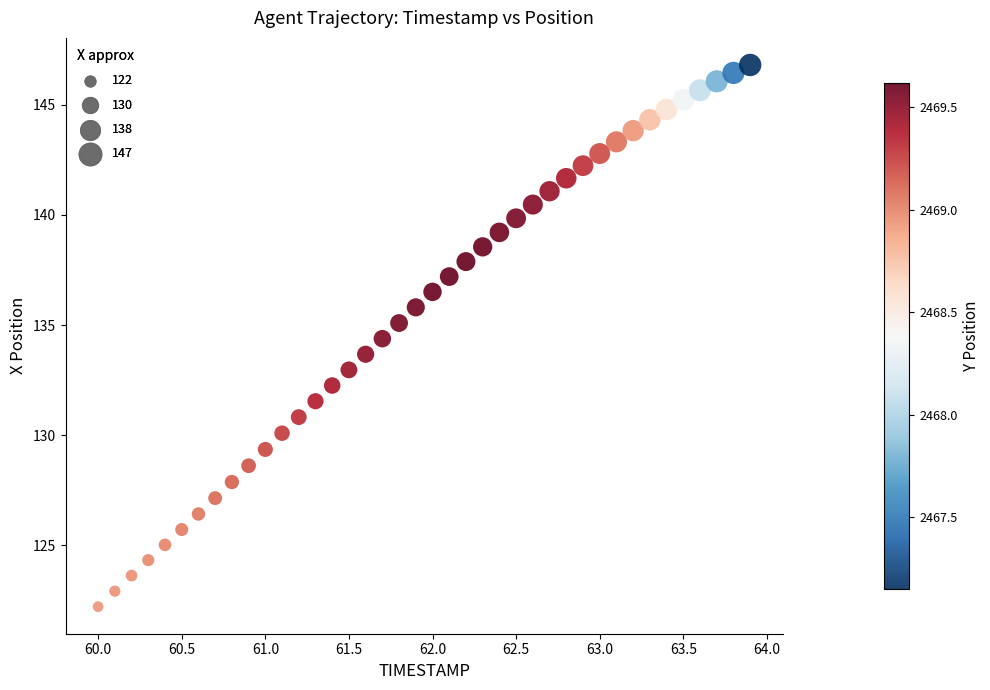

What is the range of X values (max minus min)?

3.9